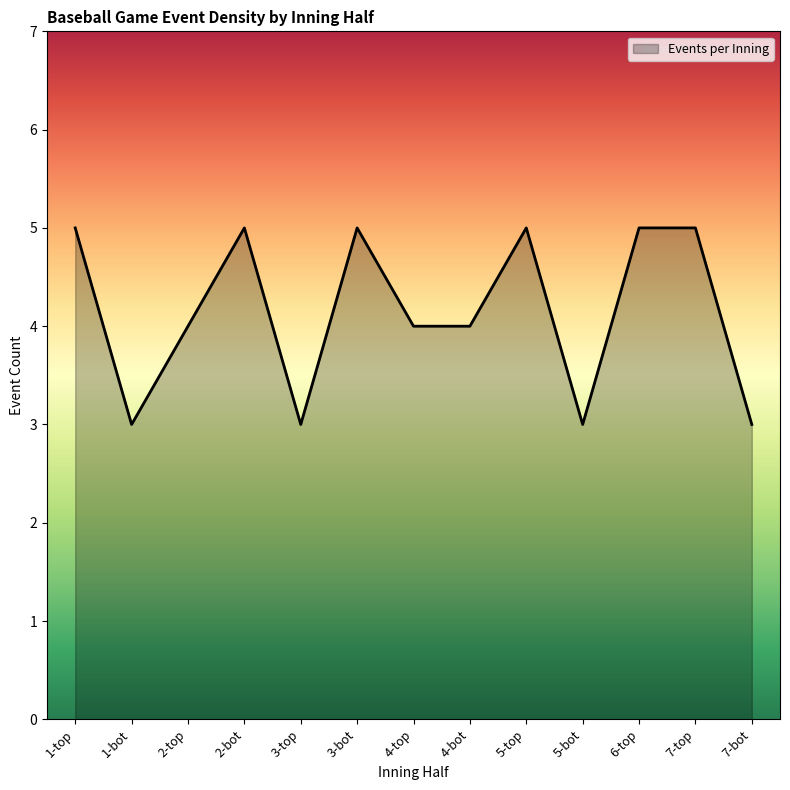

The value at 3-bot is 3. True or false?

False